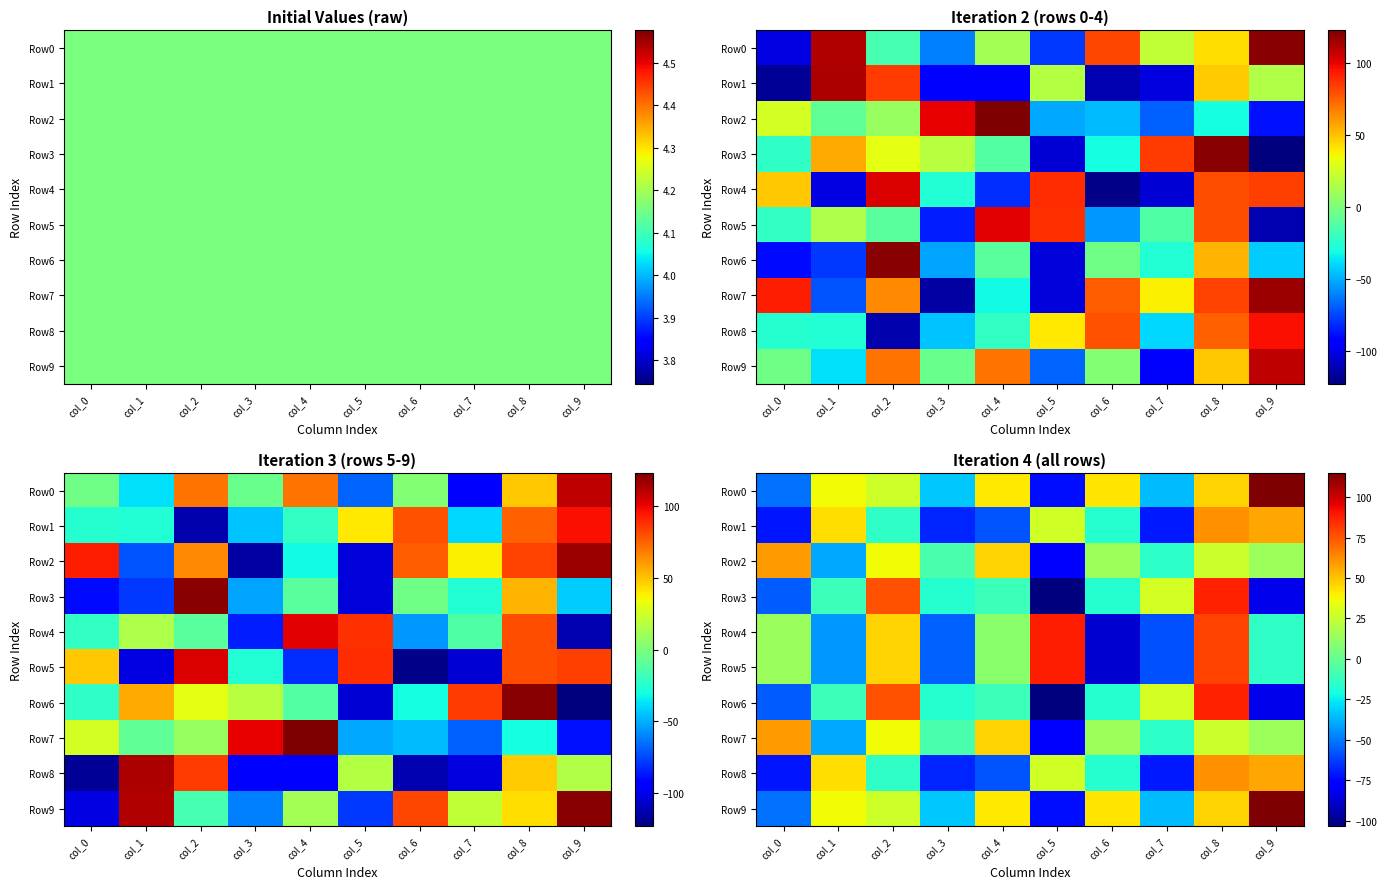

What is the difference between the maximum and second lowest values in the Row4 series?

147.0